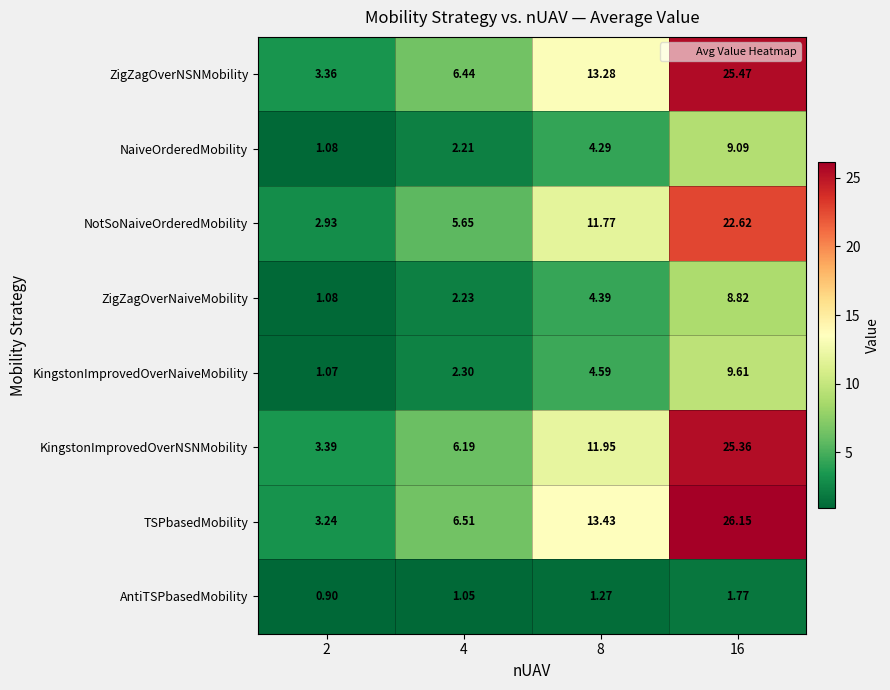

Is the value of KingstonImprovedOverNaiveMobility at 16 greater than the value of ZigZagOverNaiveMobility at 2?

Yes